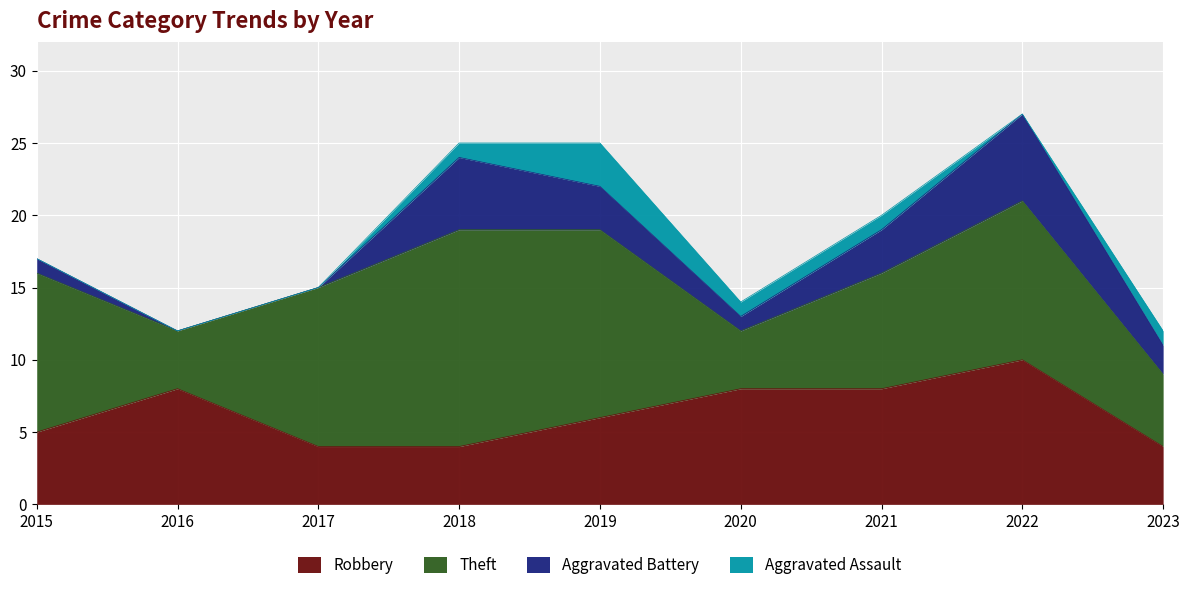

What is the lowest value of the Robbery series?

4